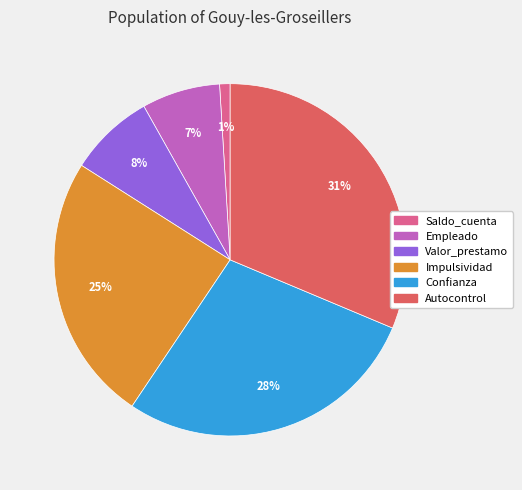

Is it true that Impulsividad is 25% of the pie?

True